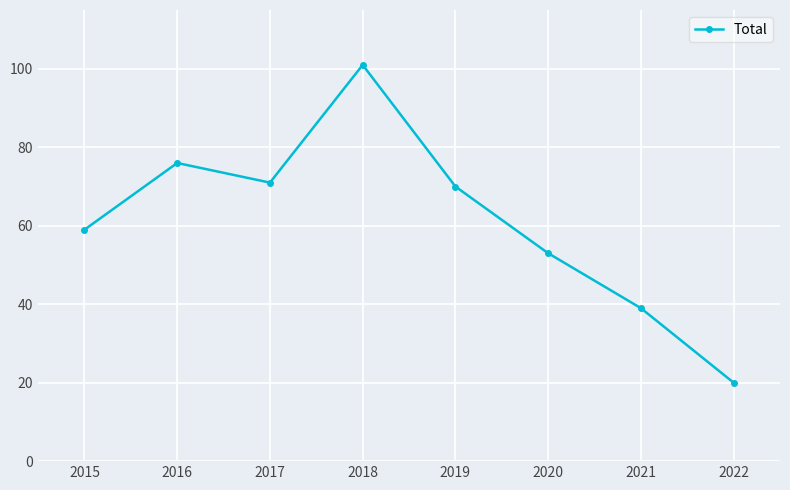

Reading left to right, extract all data points from this chart.

59	76	71	101	70	53	39	20